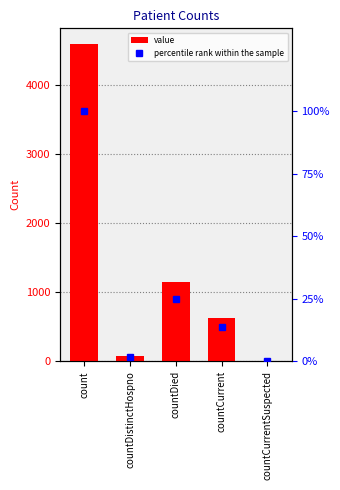

What is the sum of the value values at countCurrentSuspected and countCurrent?

627.0